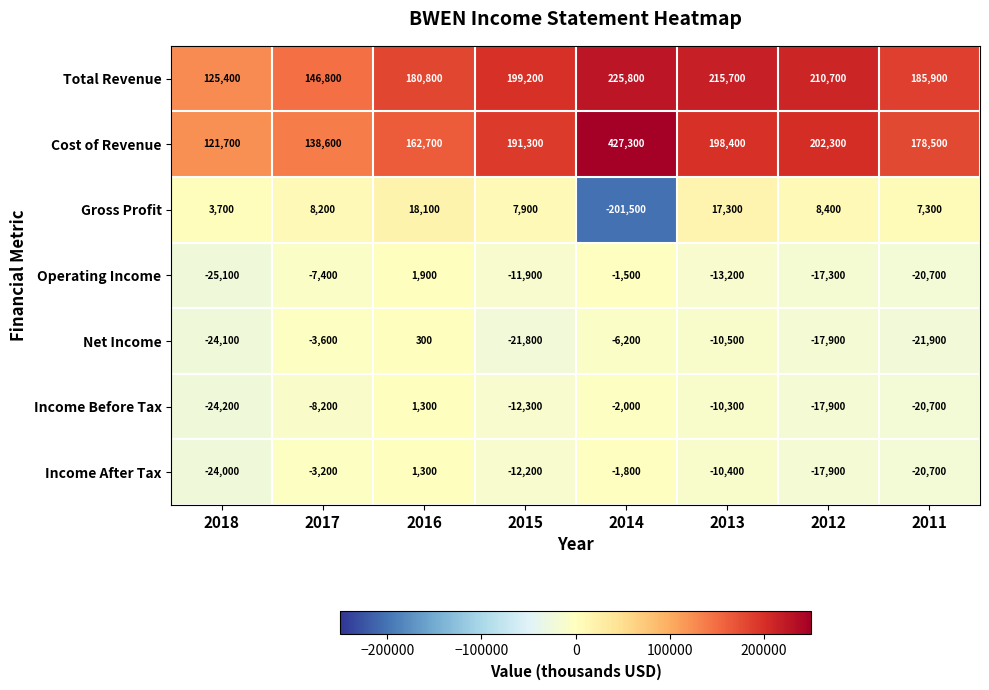

True or false: Cost of Revenue has a value of 427300 at 2014.

True